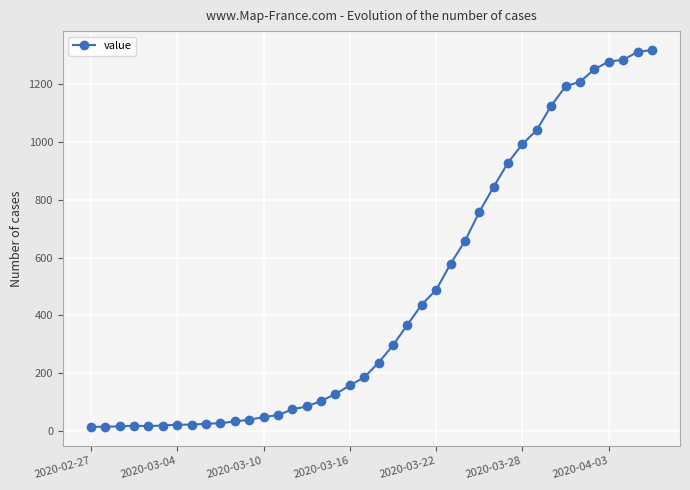

What is the maximum value shown in the chart?

1319